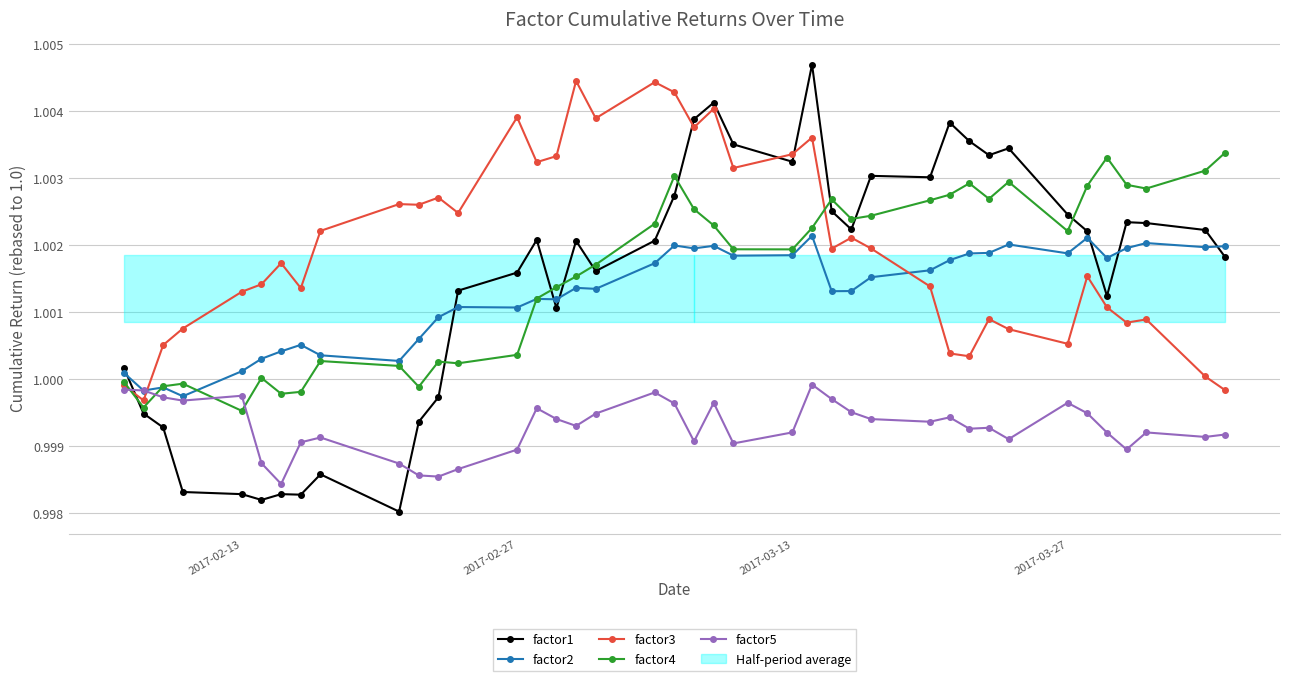

After their last crossing, which series has the higher values: factor3 or factor2?

factor2